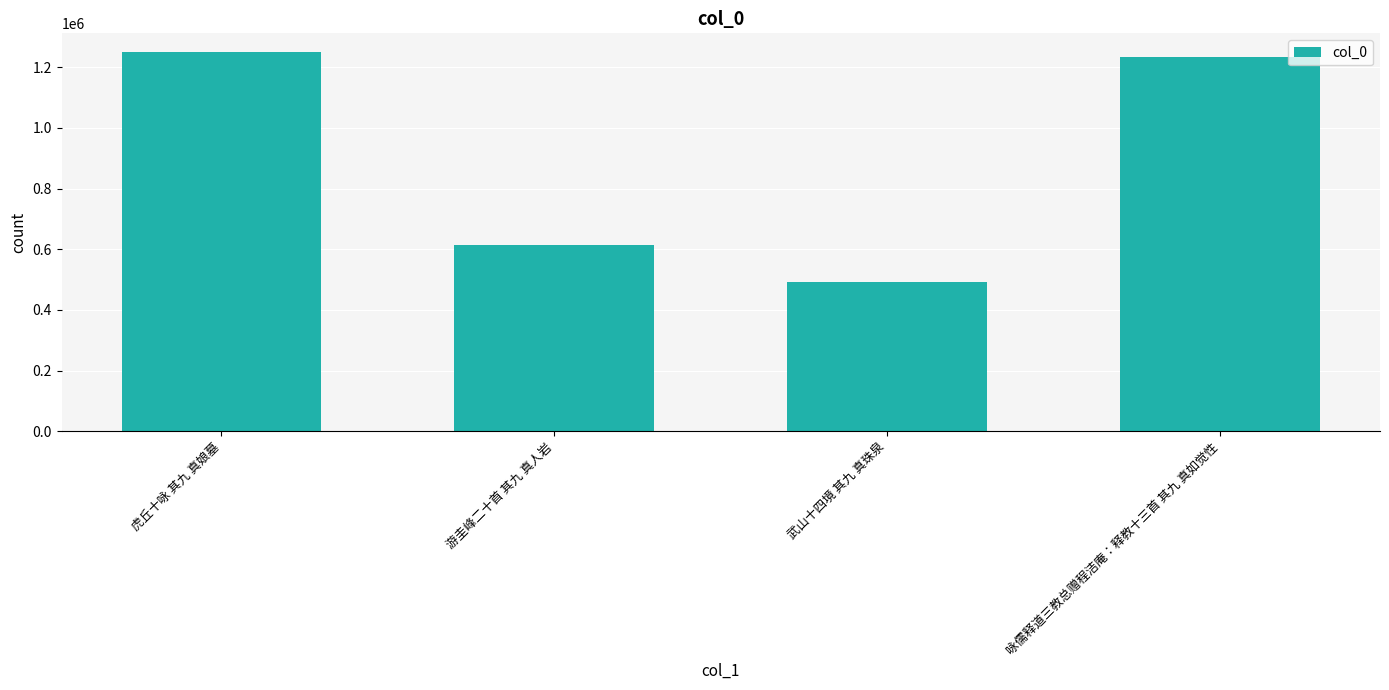

What is the change in value from 虎丘十咏 其九 真娘墓 to 游圭峰二十首 其九 真人岩?

-635594